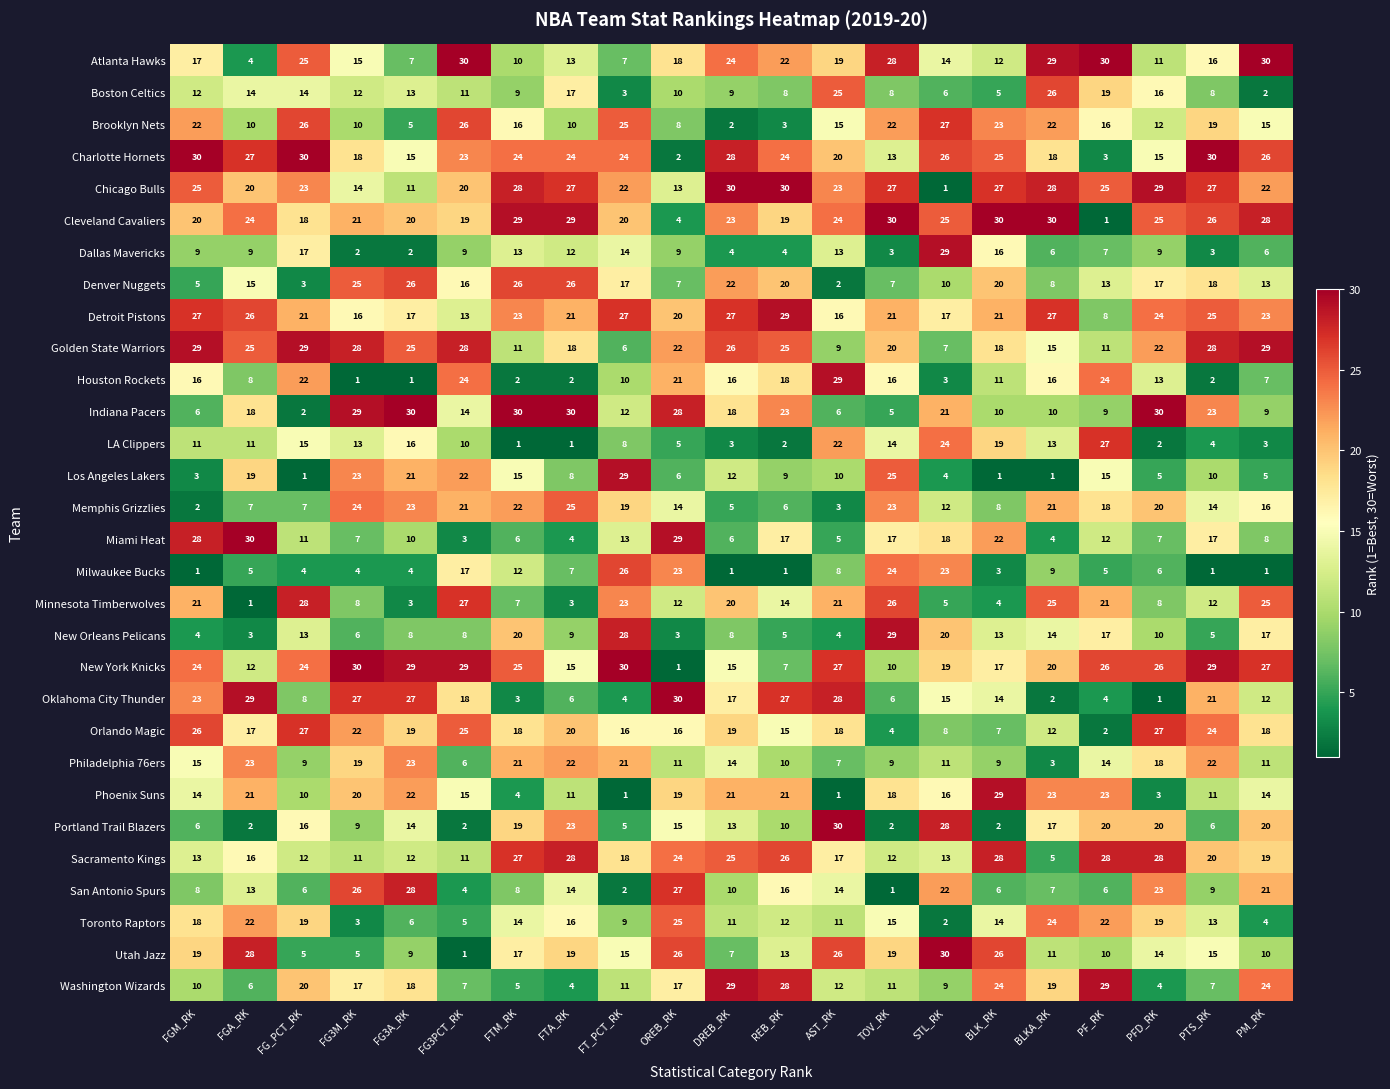

The value of Utah Jazz at REB_RK is 7. True or false?

False